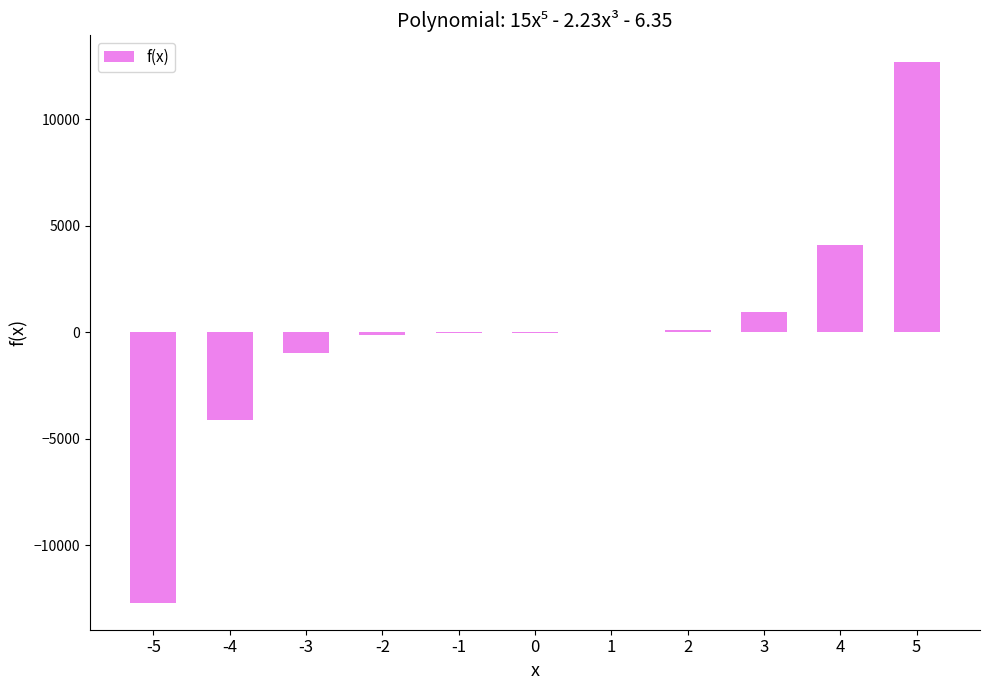

What is the sum of the values at -4 and 2?

-4004.6